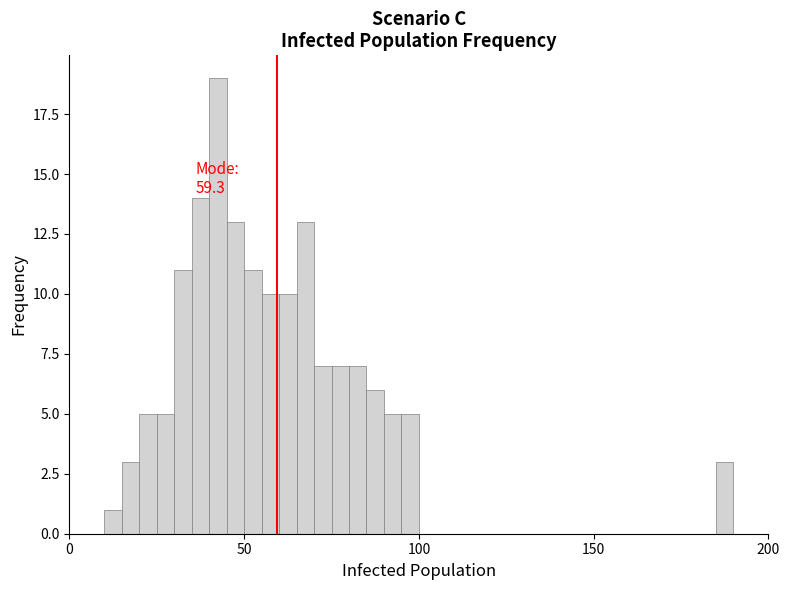

Around what value on the x-axis is the tallest bar? Give the approximate position of its centre, as read against the axis.

45